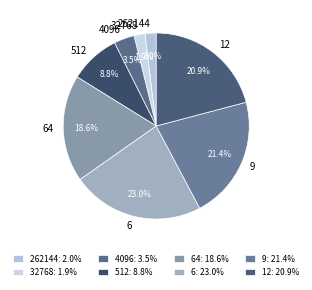

Is there any slice that represents more than half of the pie?

No